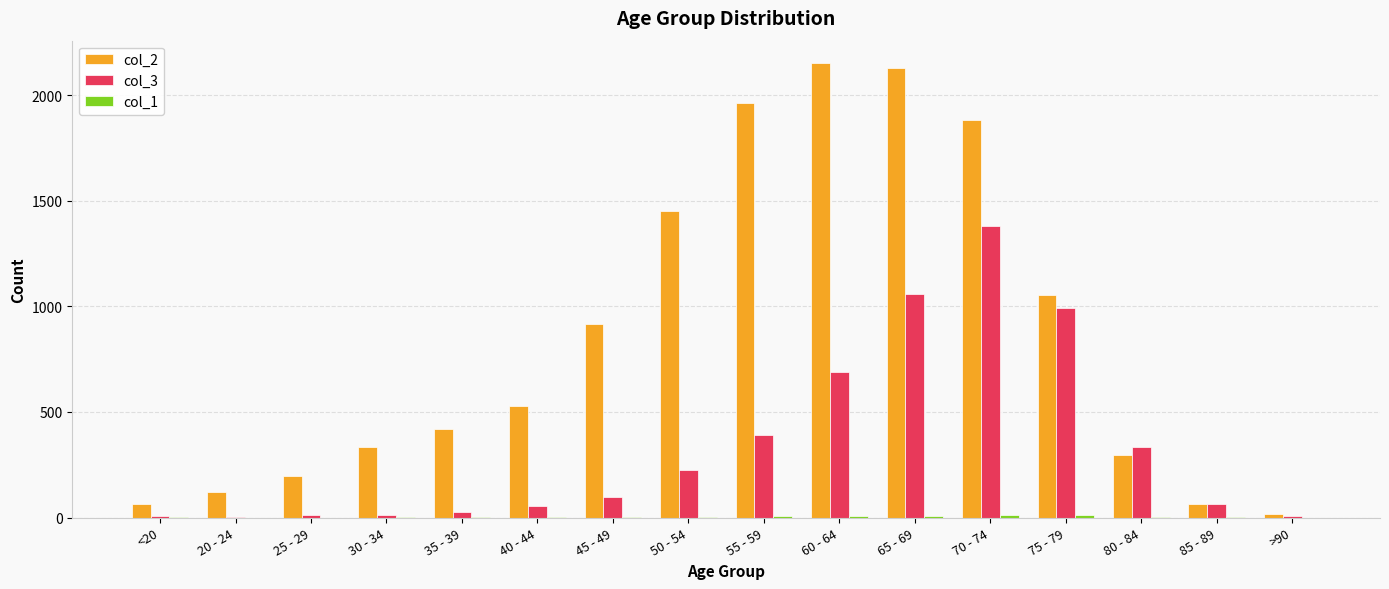

What is the sum of the col_2 values at 85 - 89 and 50 - 54?

1512